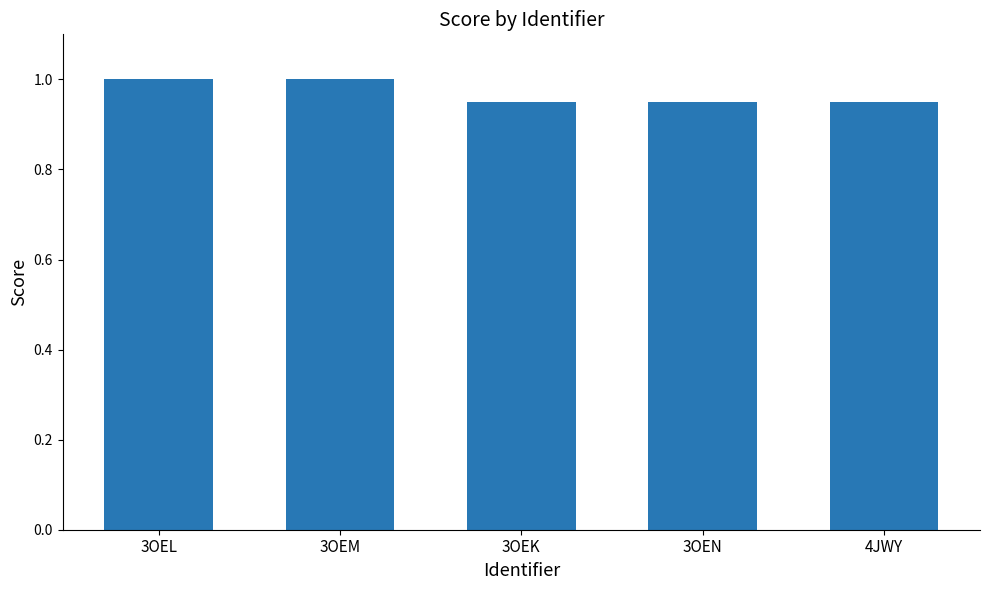

The chart shows a value of 0.5 at 3OEN. True or false?

False